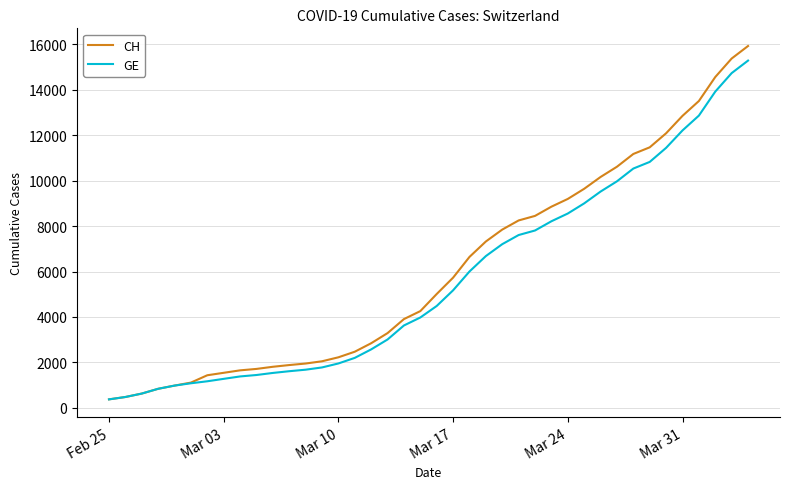

Which series has the largest range (max minus min)?

CH